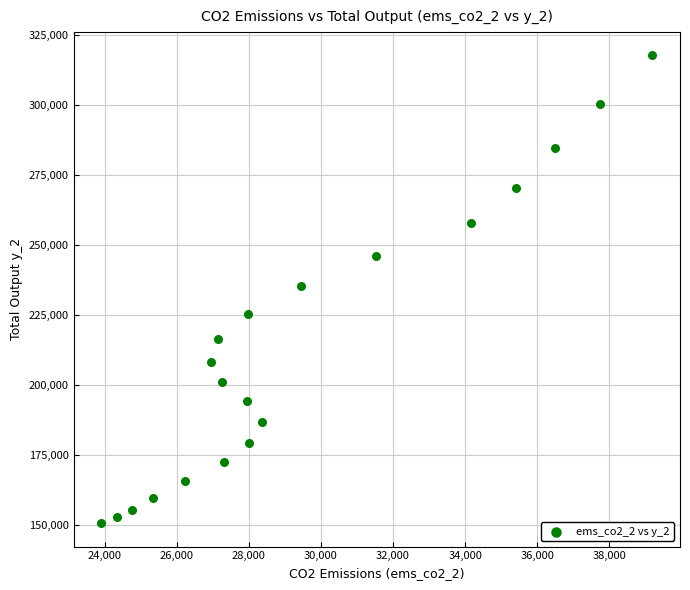

What is the range of X values (max minus min)?

15304.0